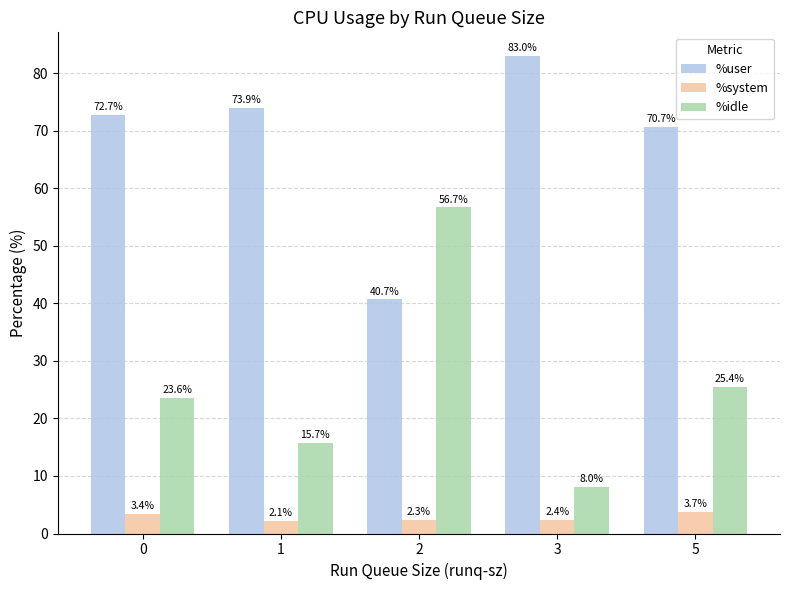

What is the minimum value for %user?

40.7